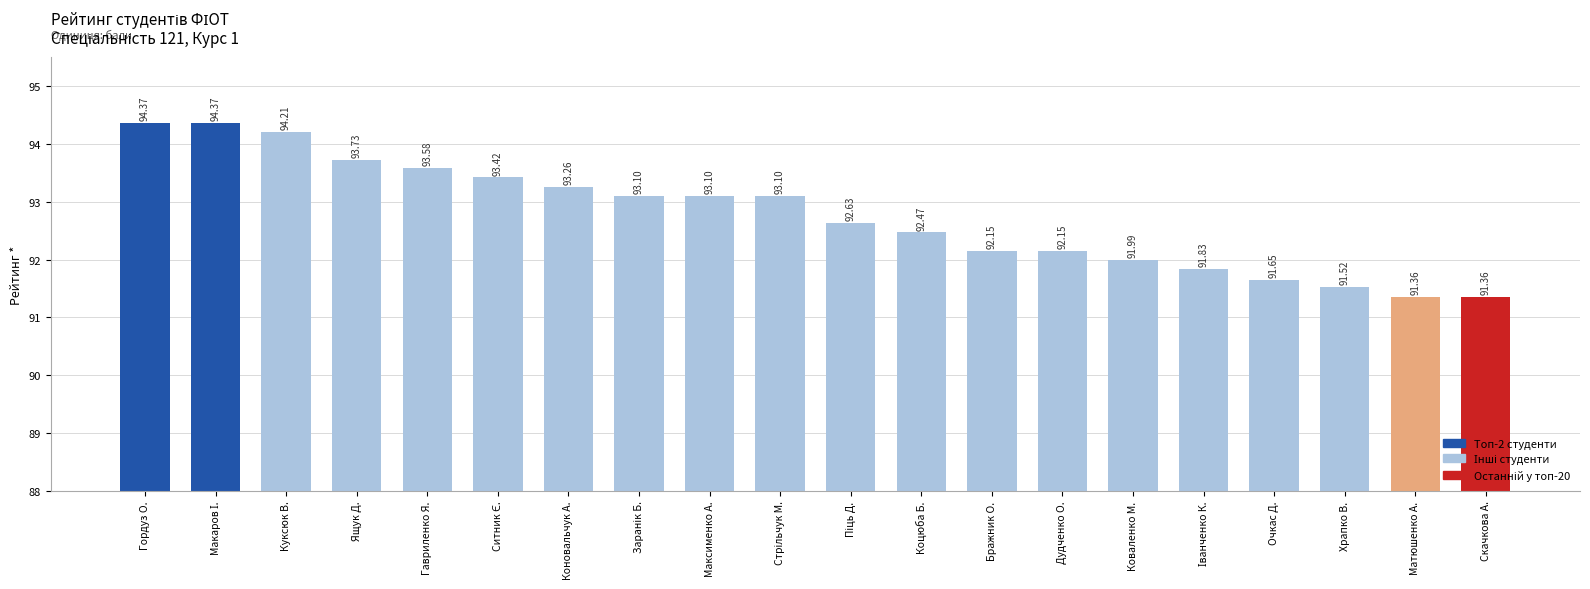

Is it true that the value at Бражник О. is 33.4?

False